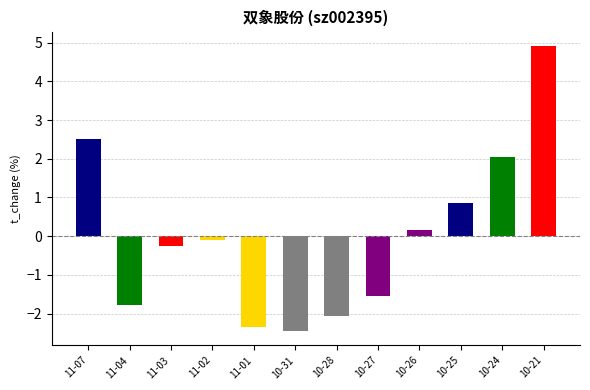

Between 2022-10-24 and 2022-10-31, which is larger?

2022-10-24